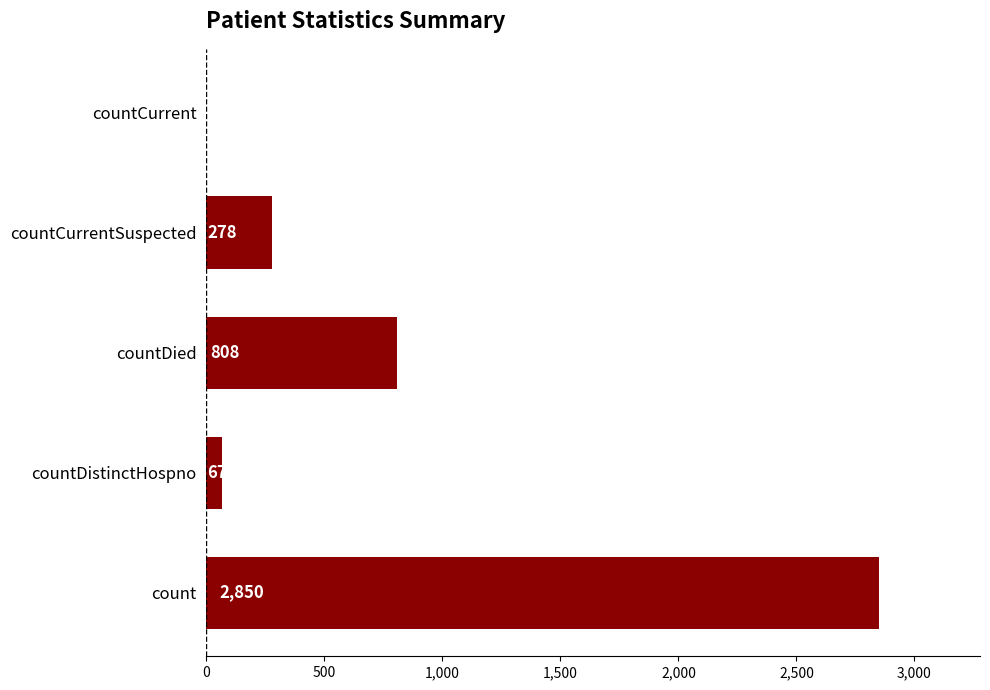

Is it true that the value at count is 2850?

True